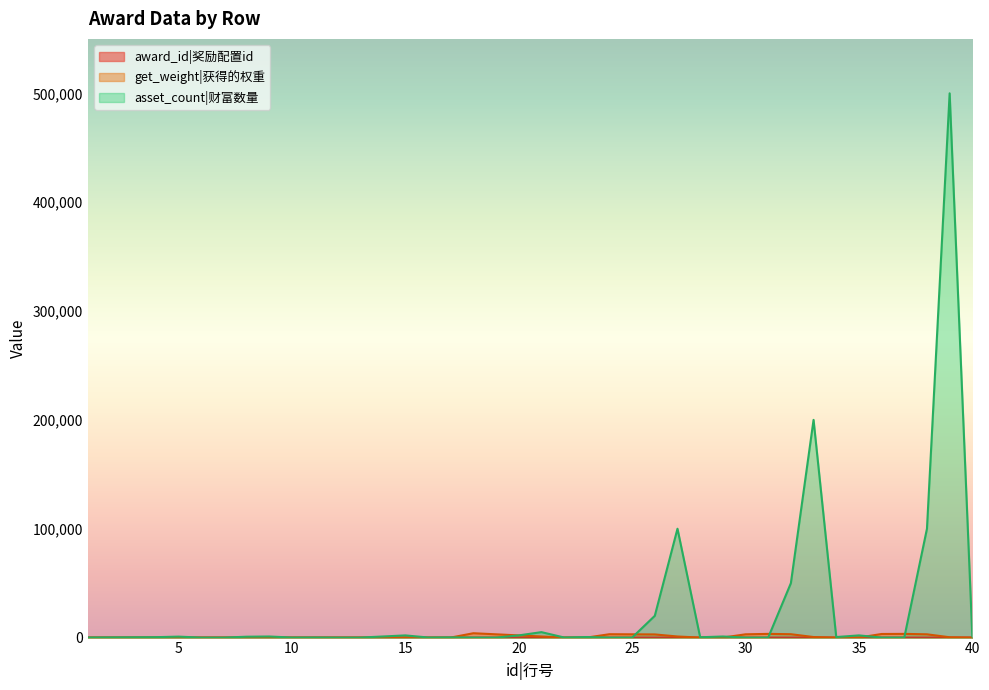

At which category is the sum across all series the highest?

39